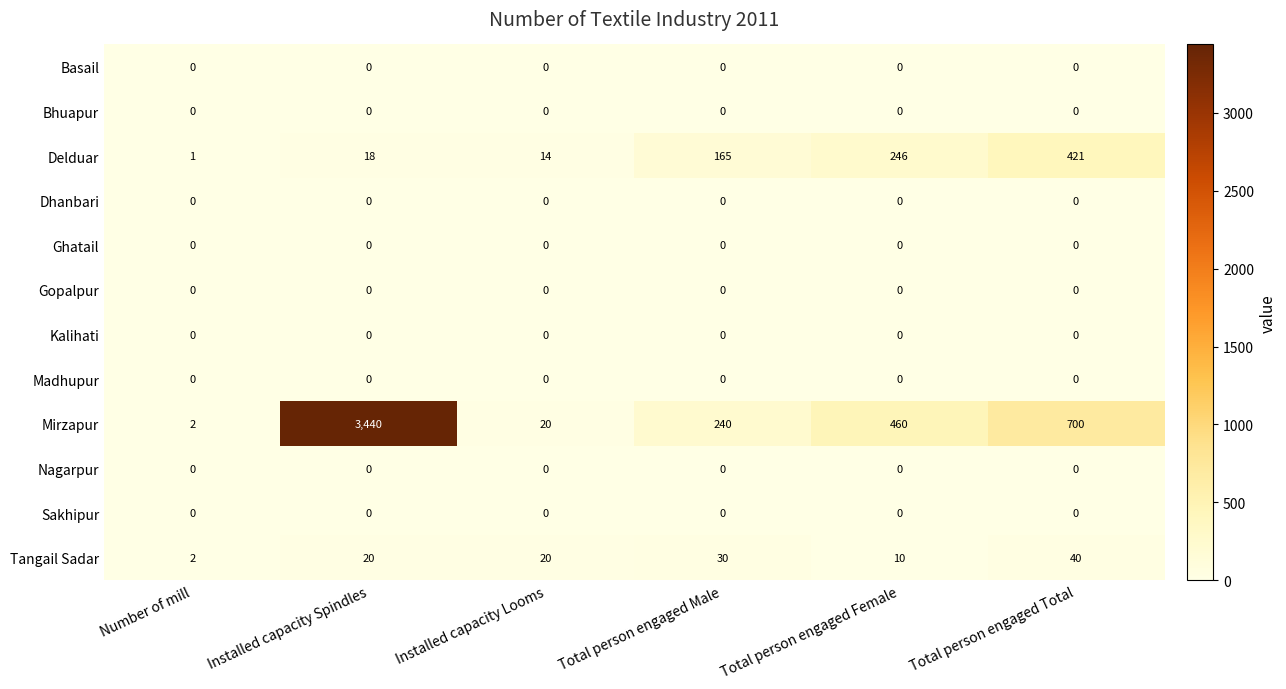

What is the maximum value shown in the chart?

3440